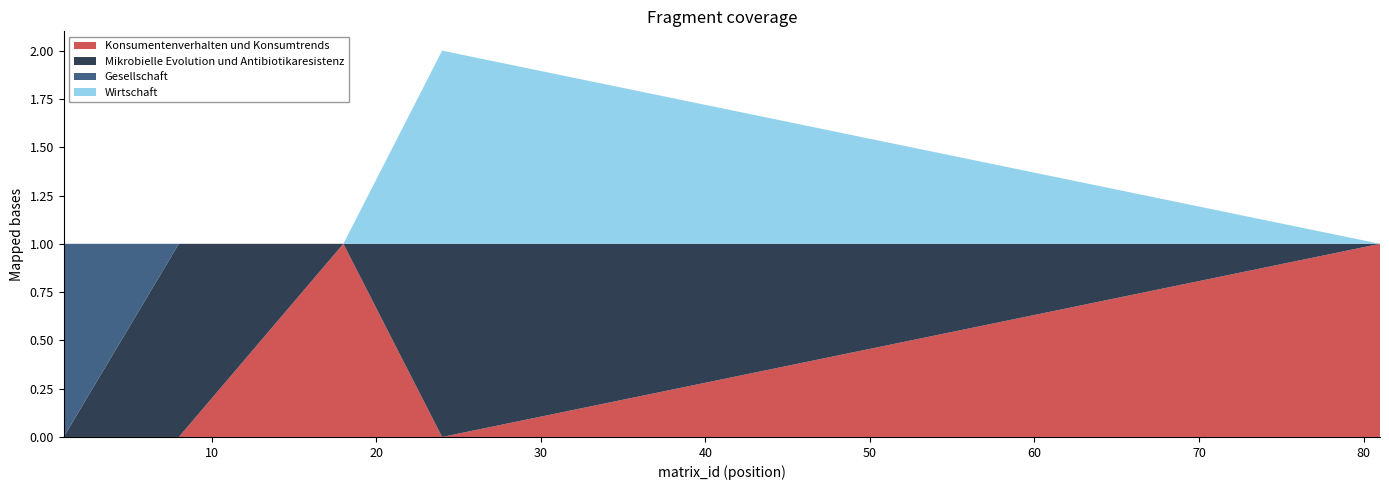

Reading right to left, what are all the values shown in this chart?

Konsumentenverhalten und Konsumtrends: 81=1	24=0	18=1	8=0	1=0
Mikrobielle Evolution und Antibiotikaresistenz: 81=0	24=1	18=0	8=1	1=0
Gesellschaft: 81=0	24=0	18=0	8=0	1=1
Wirtschaft: 81=0	24=1	18=0	8=0	1=0